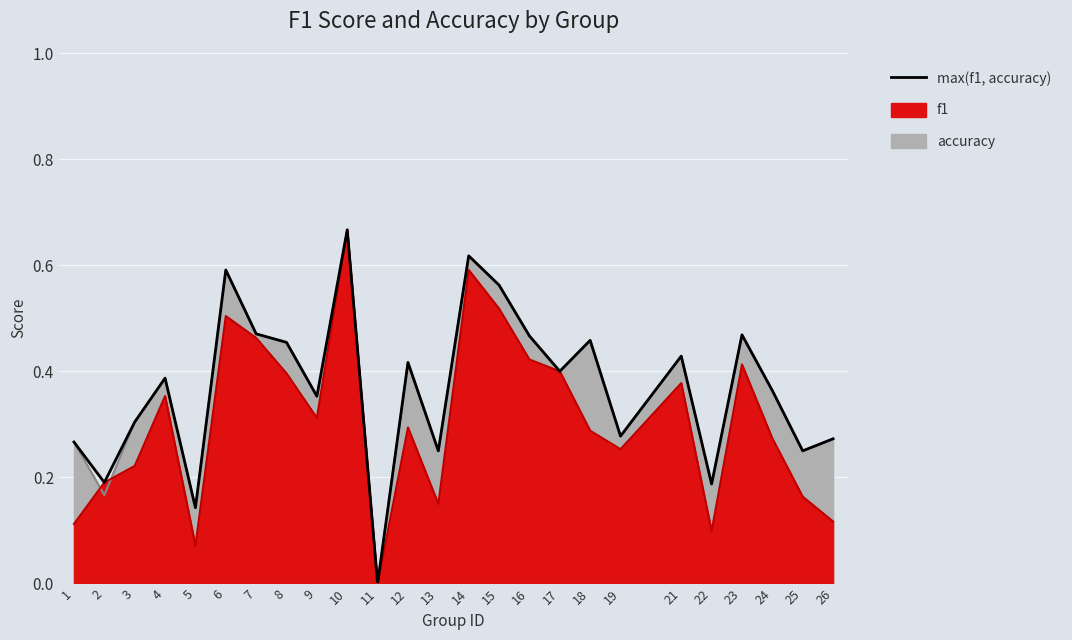

Rank the categories by value from lowest to highest.

11, 5, 22, 2, 13, 25, 1, 26, 19, 3, 9, 24, 4, 17, 12, 21, 8, 18, 16, 23, 7, 15, 6, 14, 10